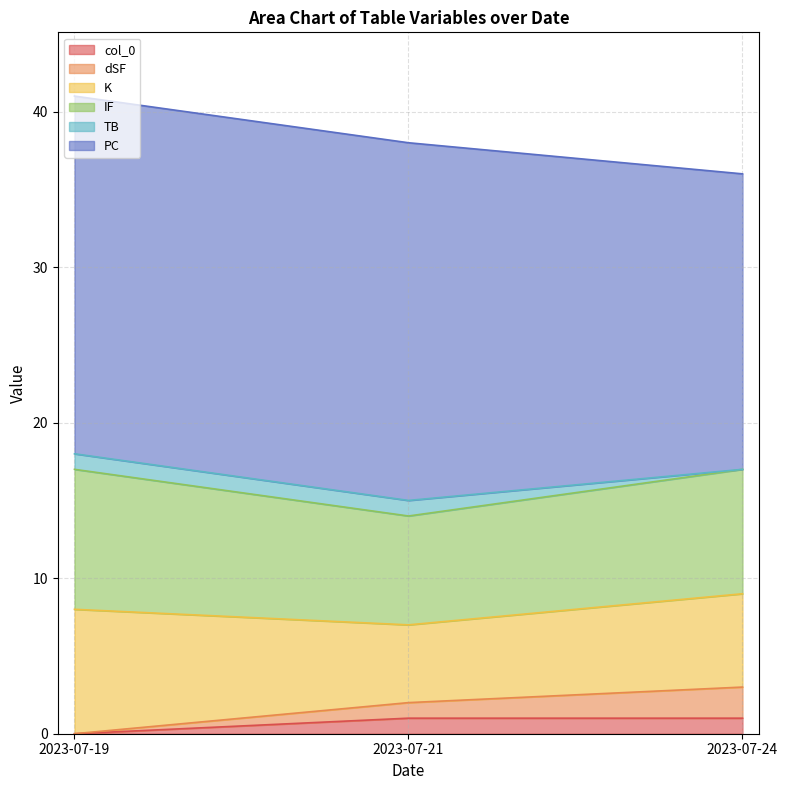

At which label does col_0 reach its minimum?

2023-07-19